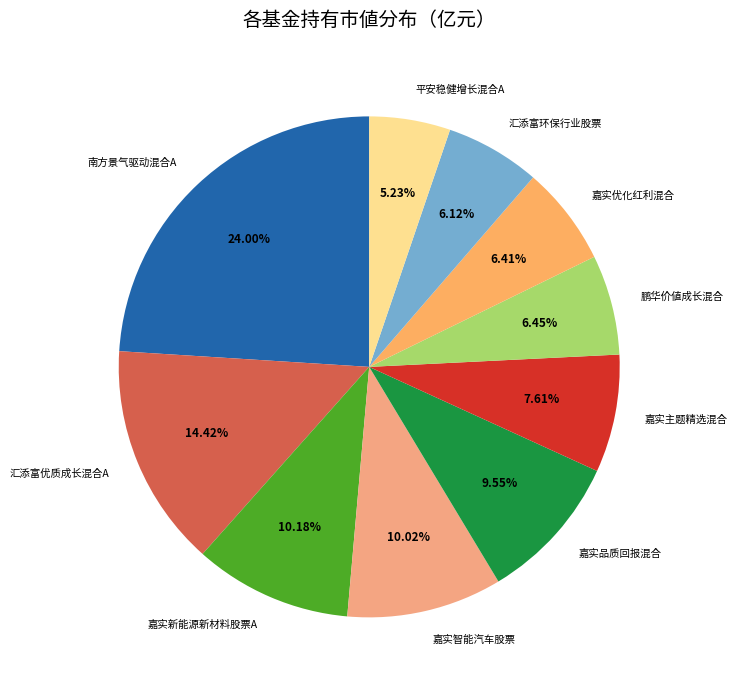

Which category has the smallest portion of the pie?

平安稳健增长混合A